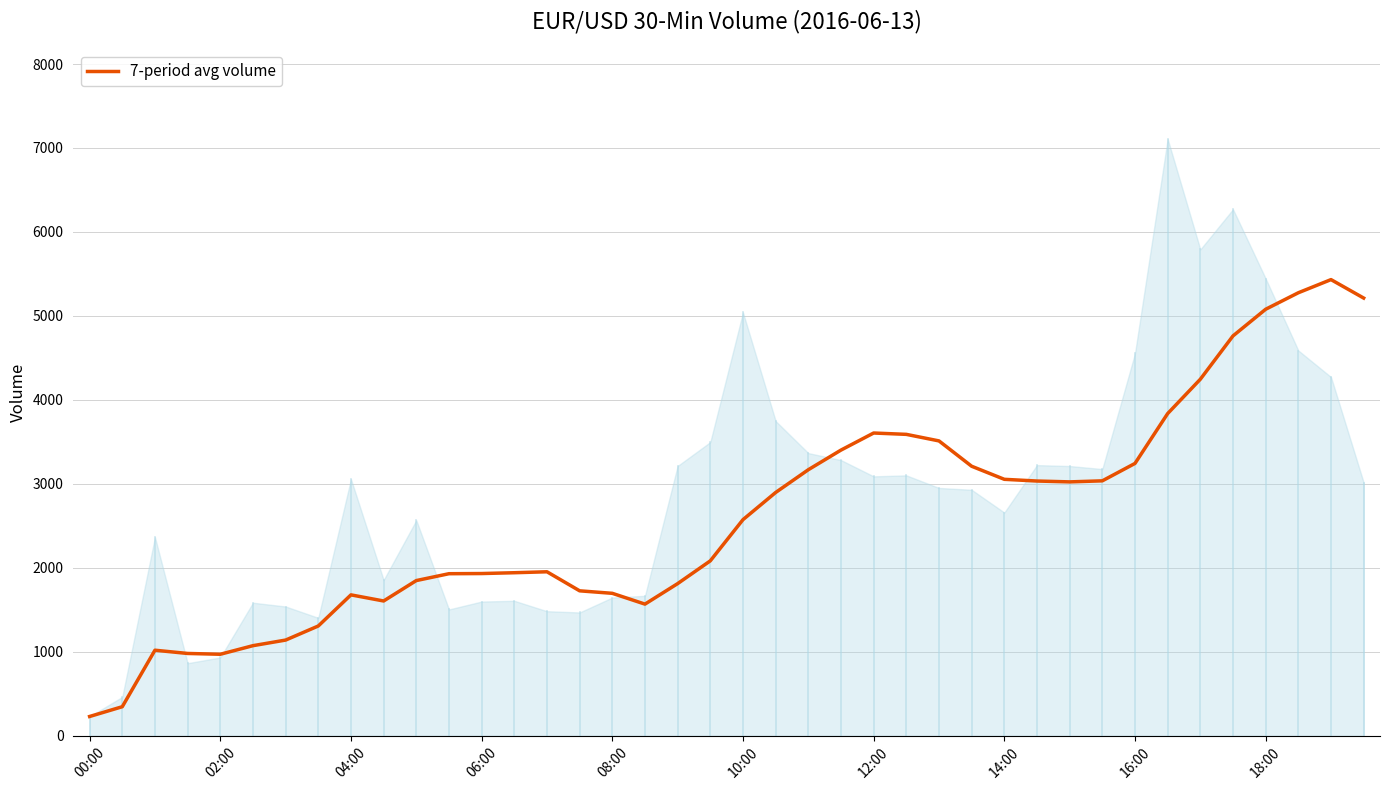

Count the number of data series in this chart.

1